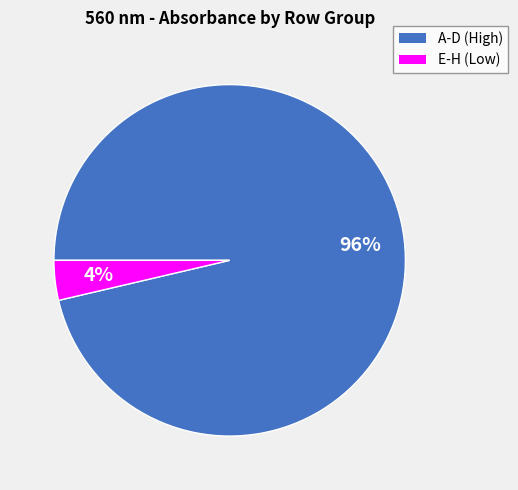

To the nearest percent, what is the average slice percentage?

50%